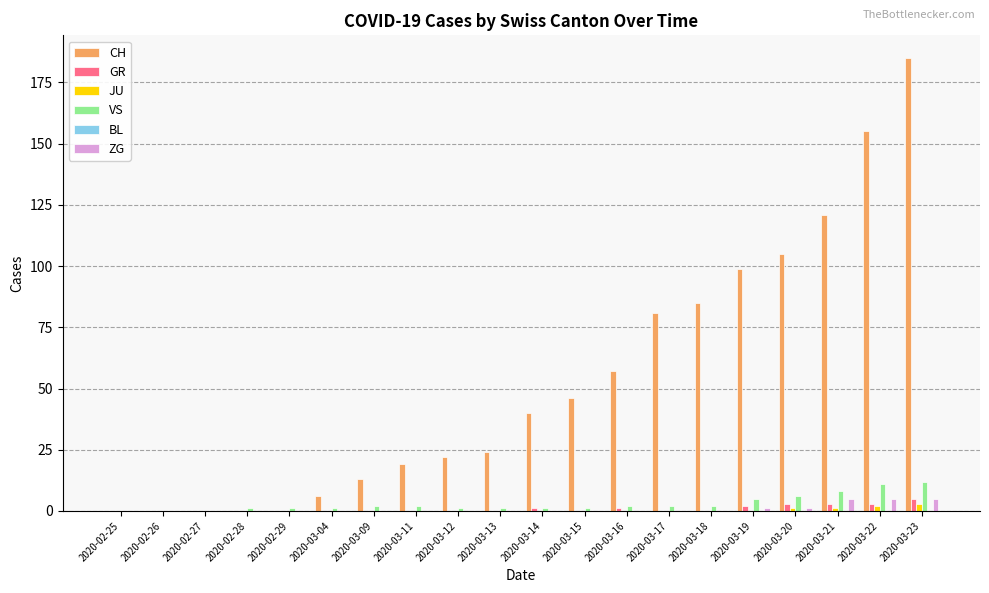

Is the value of CH at 2020-03-12 greater than the value of GR at 2020-02-28?

Yes